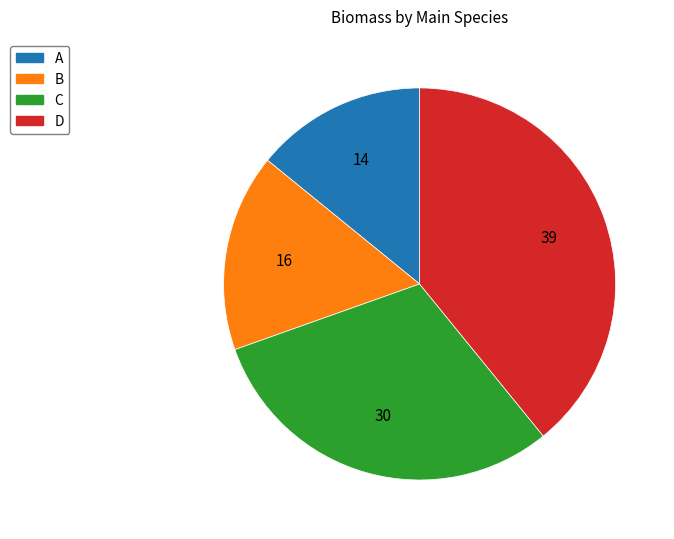

Which slice is the smallest?

A